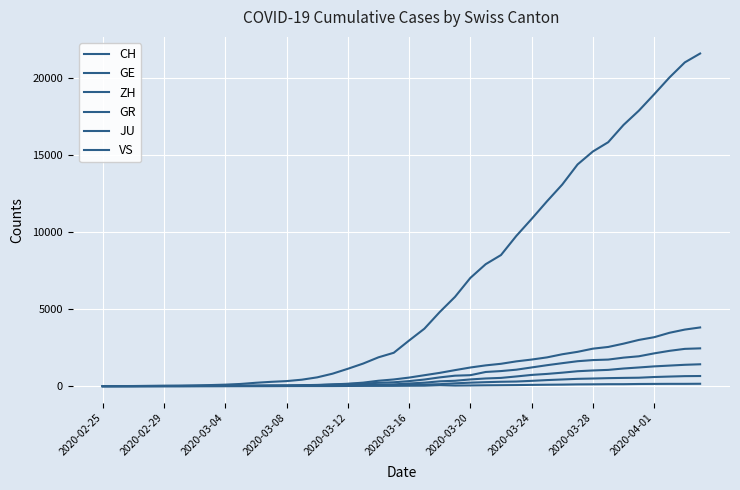

What is the value of the CH point at the 11th from the left?

219